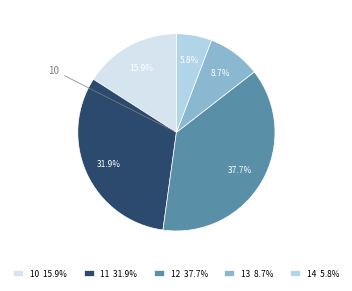

Is there a majority slice in this chart?

No